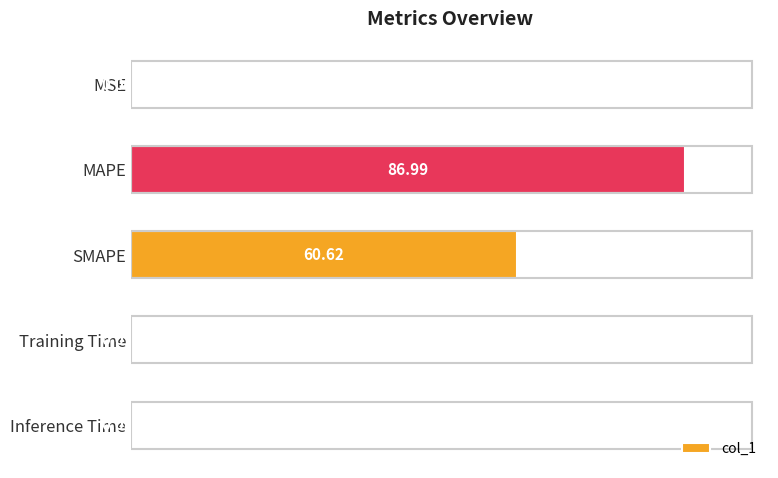

Which label corresponds to the largest value in the chart?

MAPE